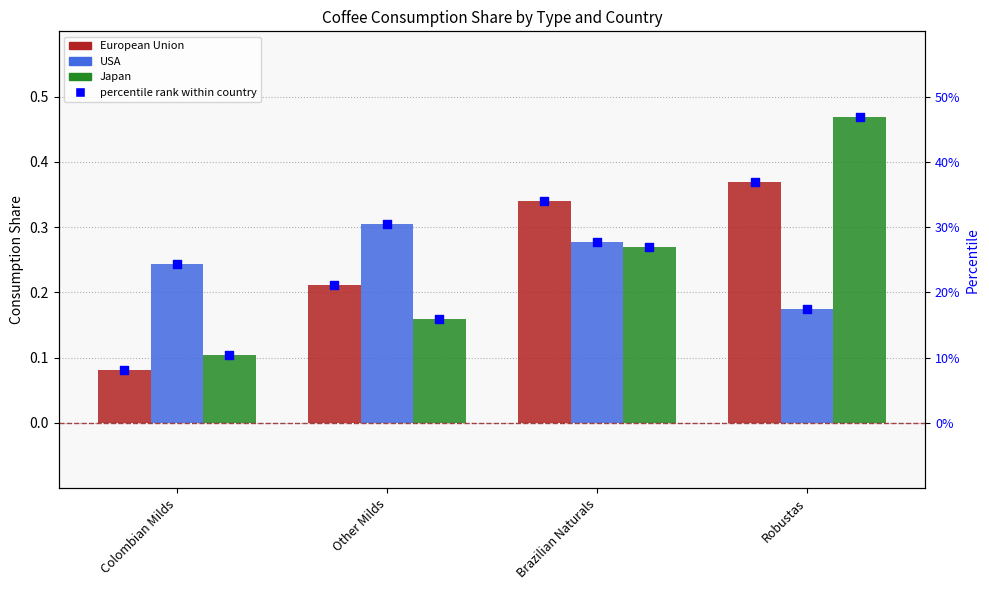

At which category is the sum across all series the highest?

Robustas